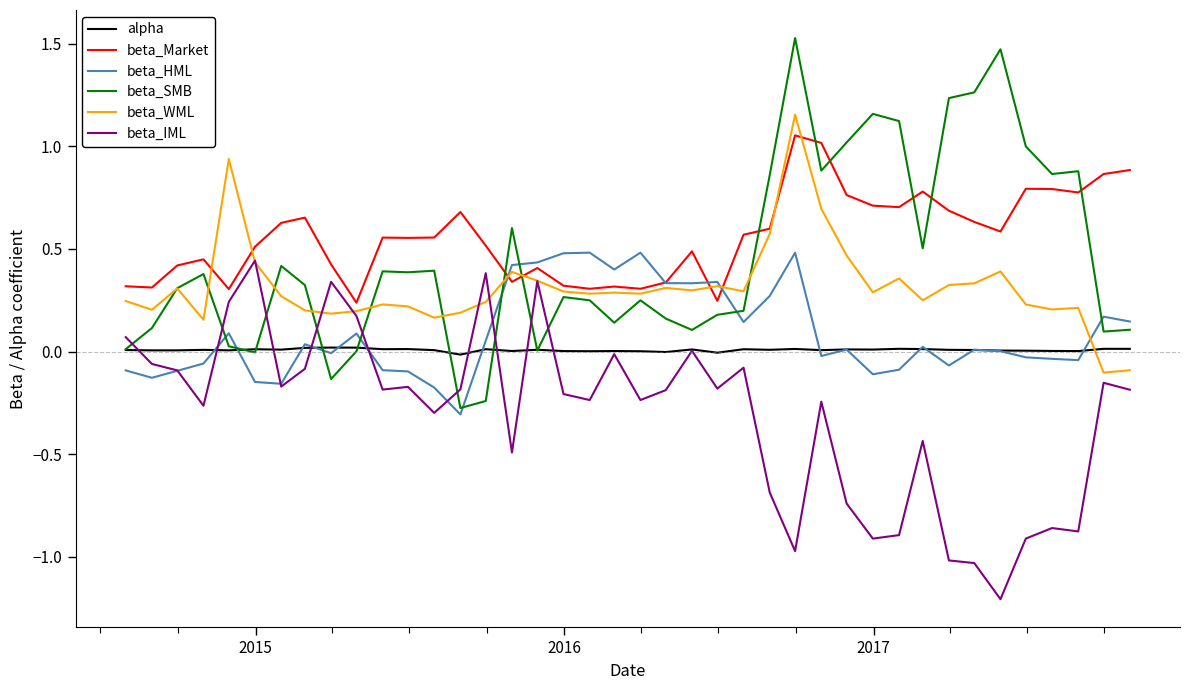

What is the greatest value displayed?

1.5